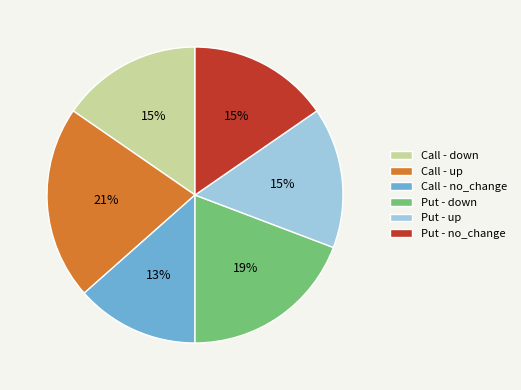

To the nearest percent, what percentage of the pie is Call - no_change?

13%